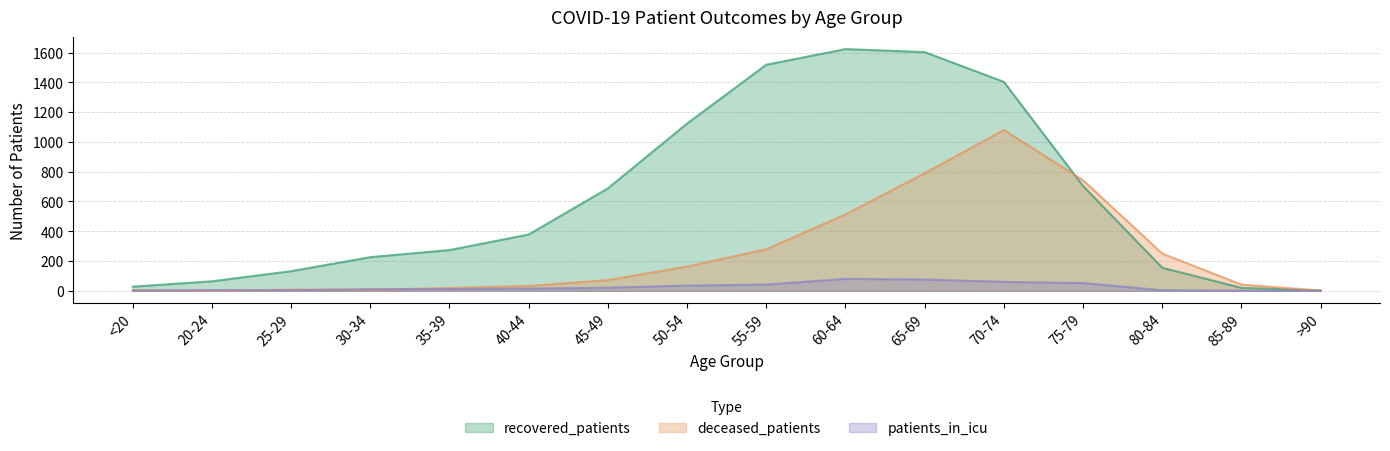

At which label does patients_in_icu first exceed 15?

45-49